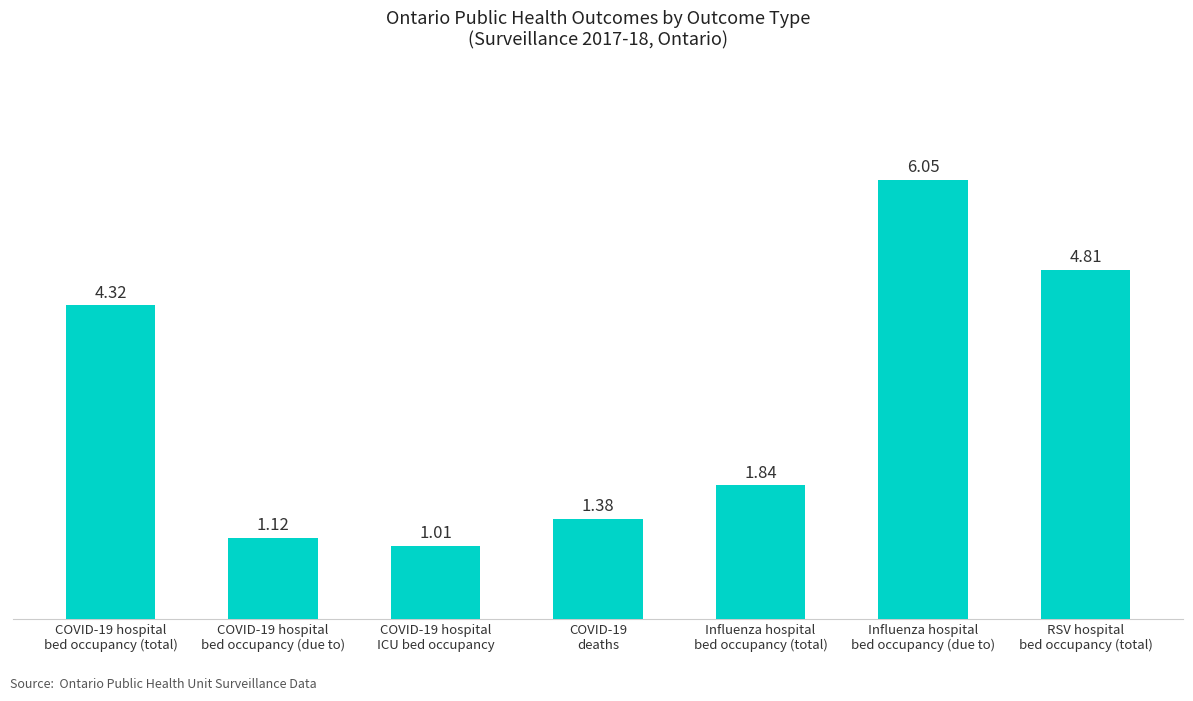

What is the sum of all values?

20.5